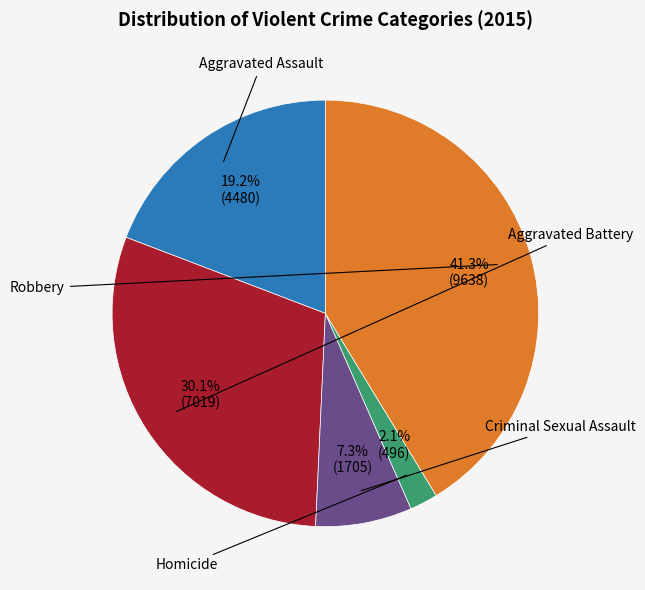

Is there any slice that represents more than half of the pie?

No